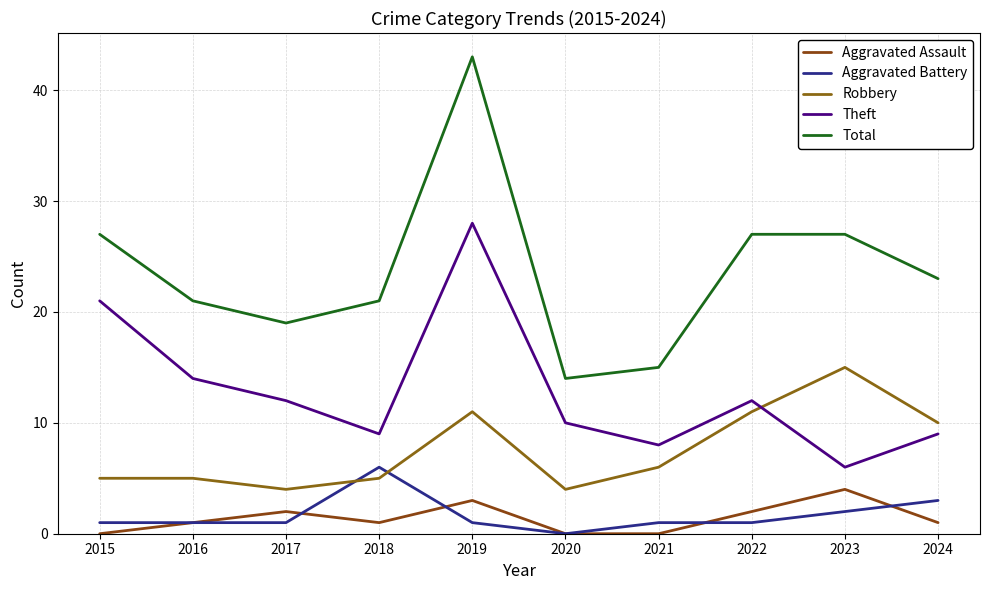

What is the value of the Total point at the 8th from the left?

27